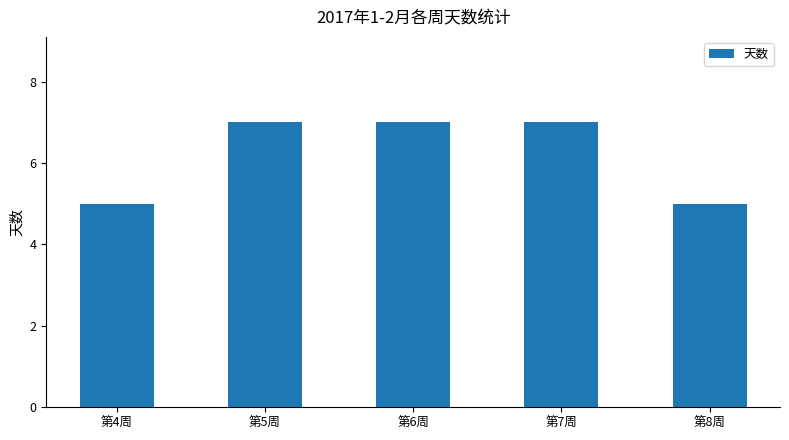

What is the smallest value displayed?

5